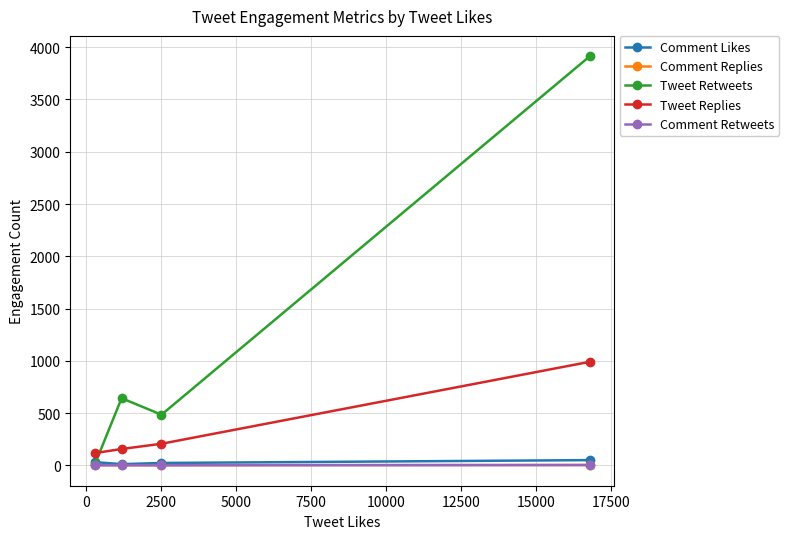

What is the maximum value shown in the chart?

3913.0